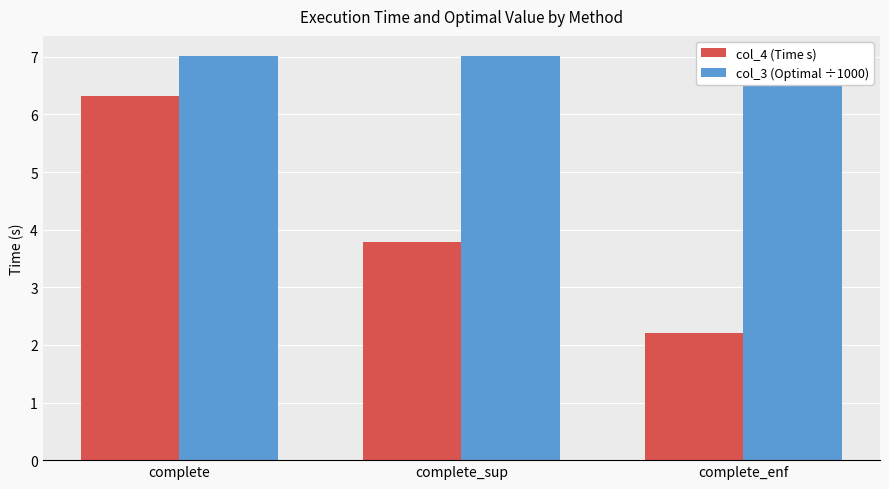

List the series in order of their overall mean, highest first.

col_3 (Optimal ÷1000), col_4 (Time s)